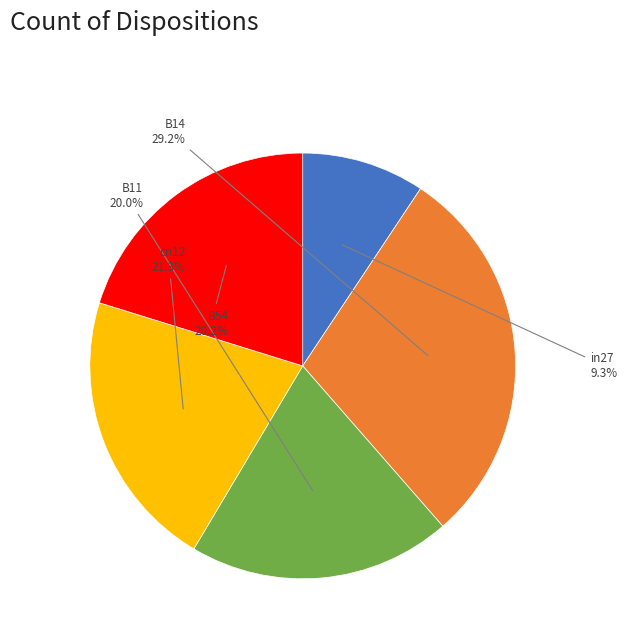

Which category has the smallest portion of the pie?

in27